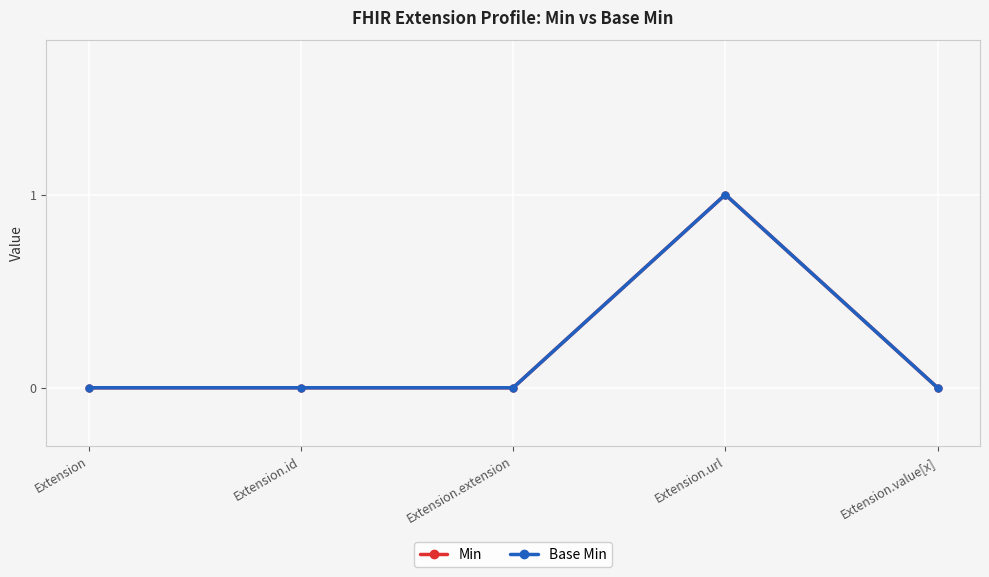

Is it true that Min equals 0 at Extension.extension?

True